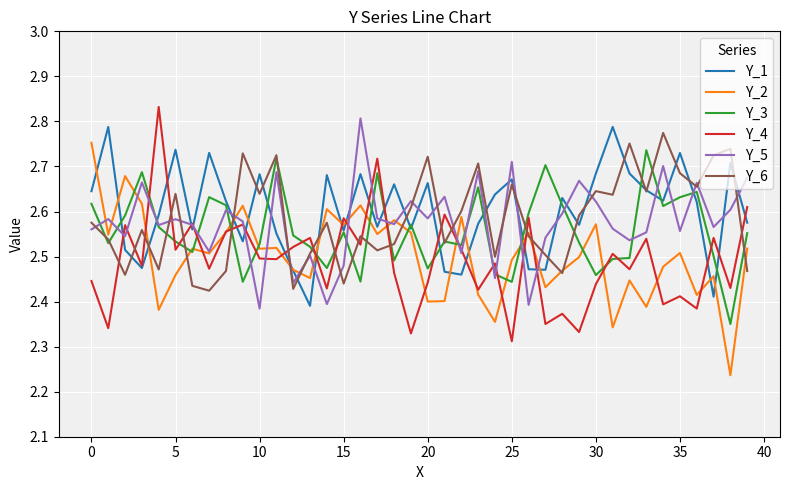

True or false: Y_4 and Y_3 cross at least once.

True